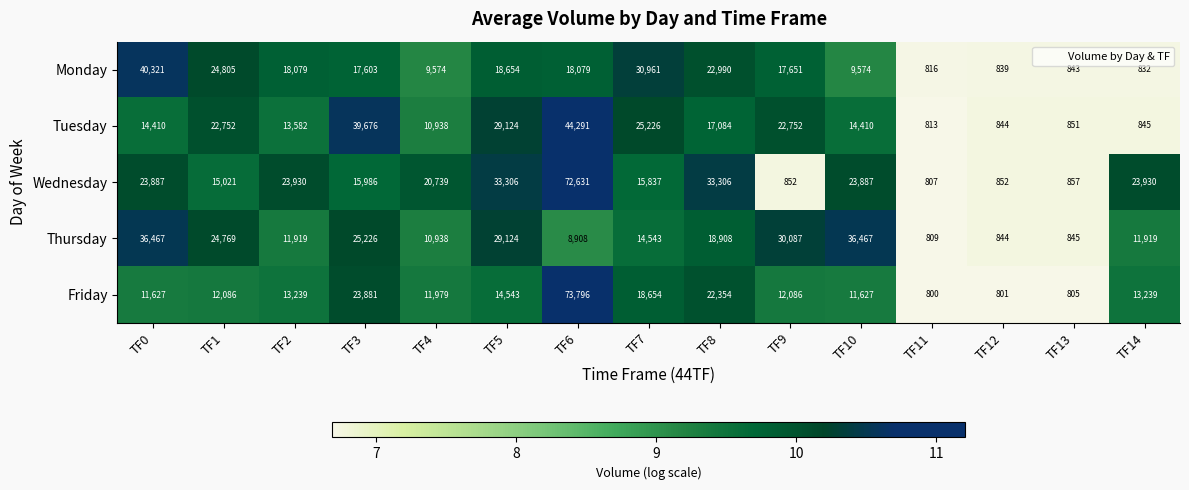

List the series in order of their peak value, lowest first.

Thursday, Monday, Tuesday, Wednesday, Friday